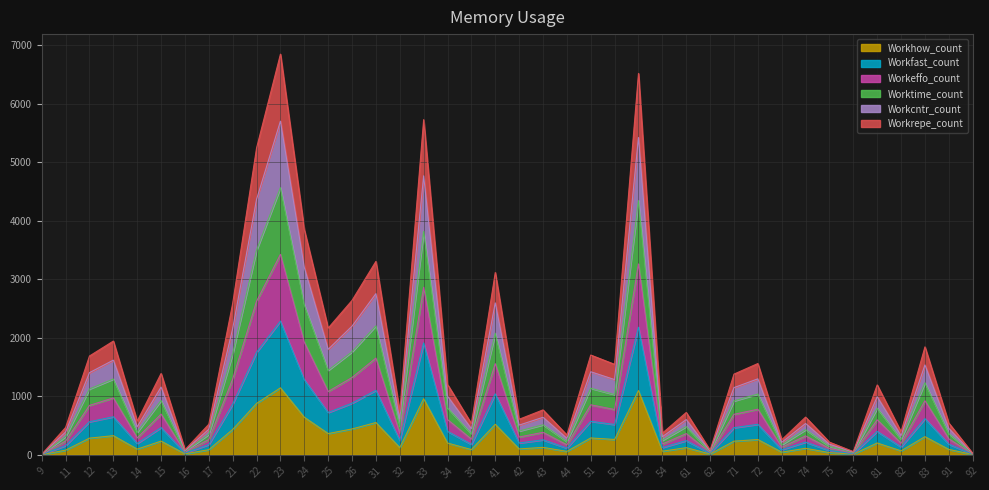

What are all the series names shown in the legend?

Workhow_count, Workfast_count, Workeffo_count, Worktime_count, Workcntr_count, Workrepe_count